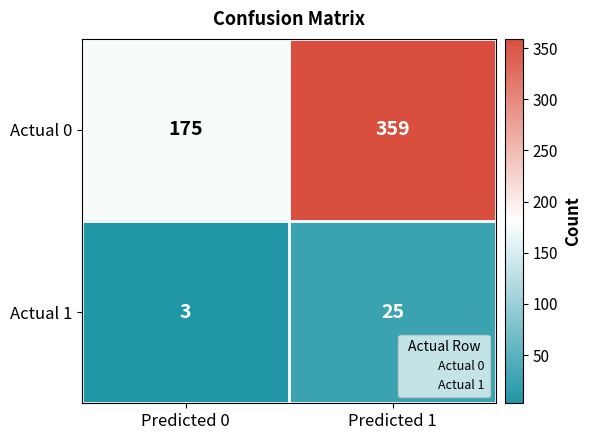

List the series in order of their overall mean, lowest first.

Actual 1, Actual 0